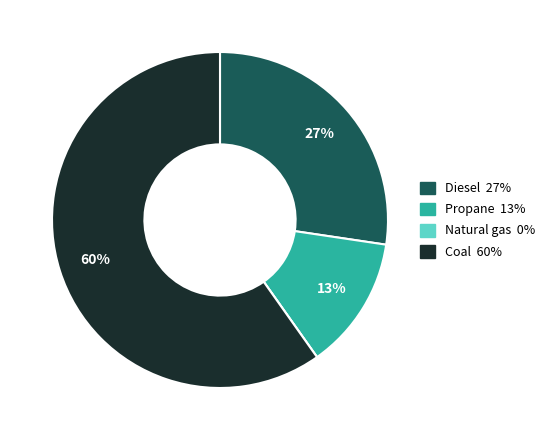

To the nearest percent, what is the average slice percentage?

25%